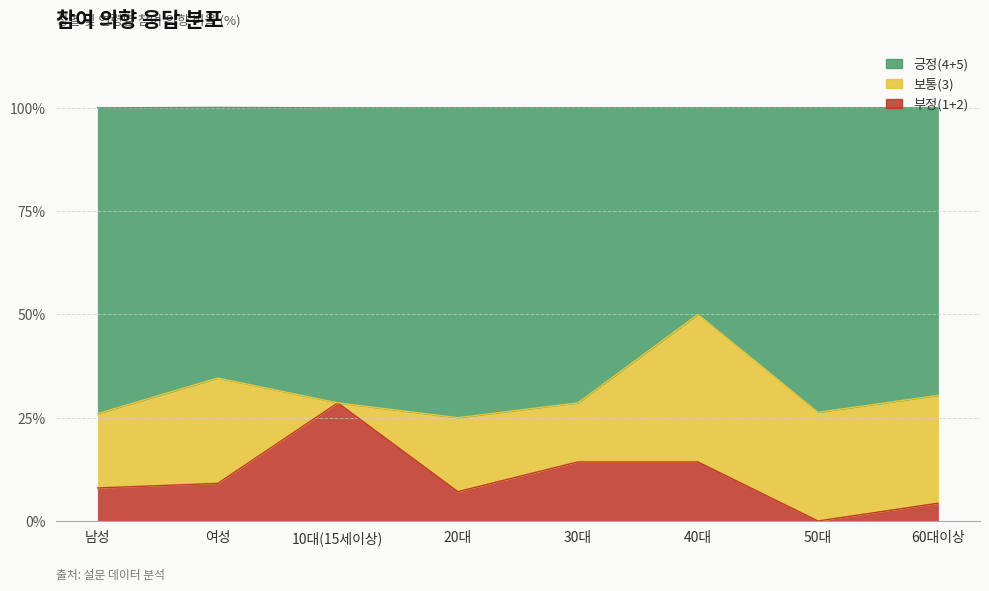

Is it true that 부정(1+2) equals 7.2 at 60대이상?

False